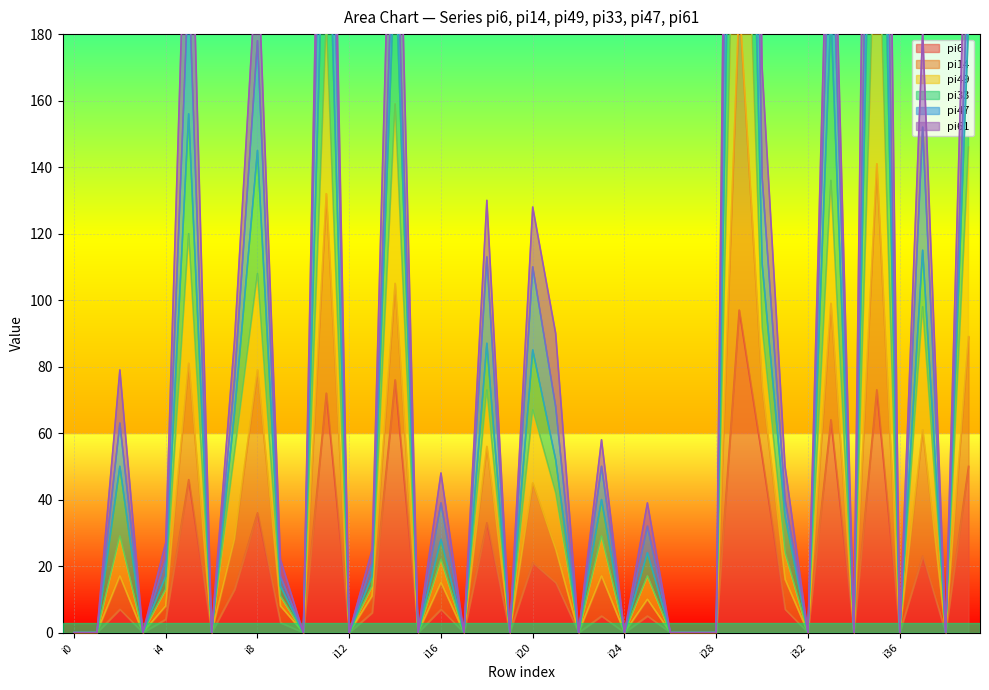

The pi6 series shows 20 at i8. True or false?

False